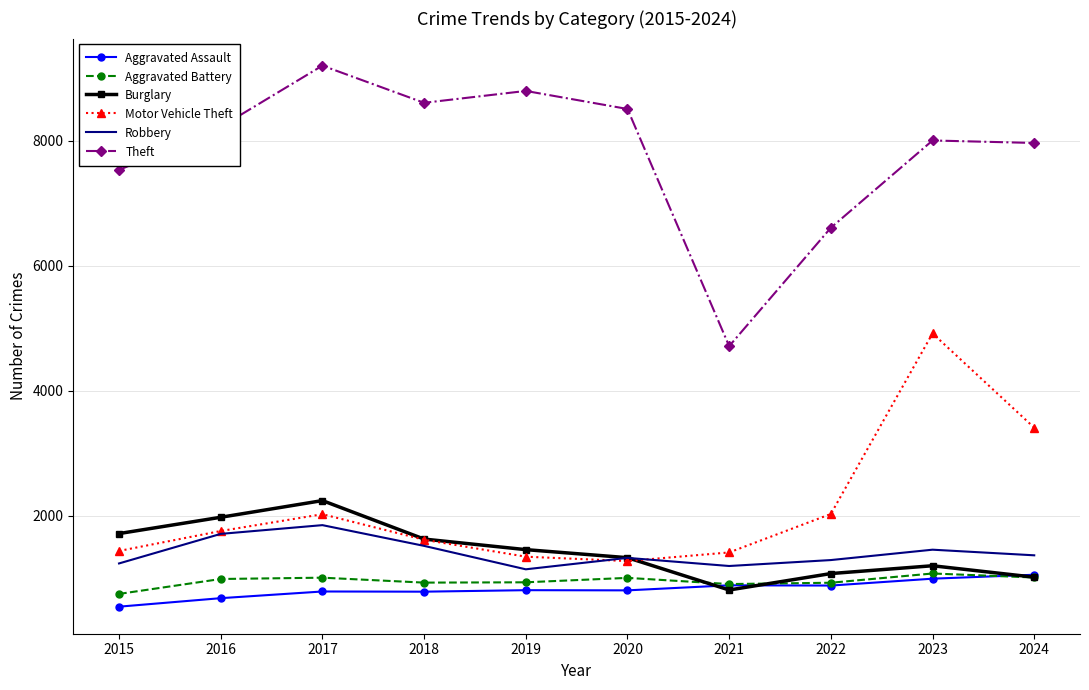

Which series changed the most between 2018 and 2020?

Motor Vehicle Theft